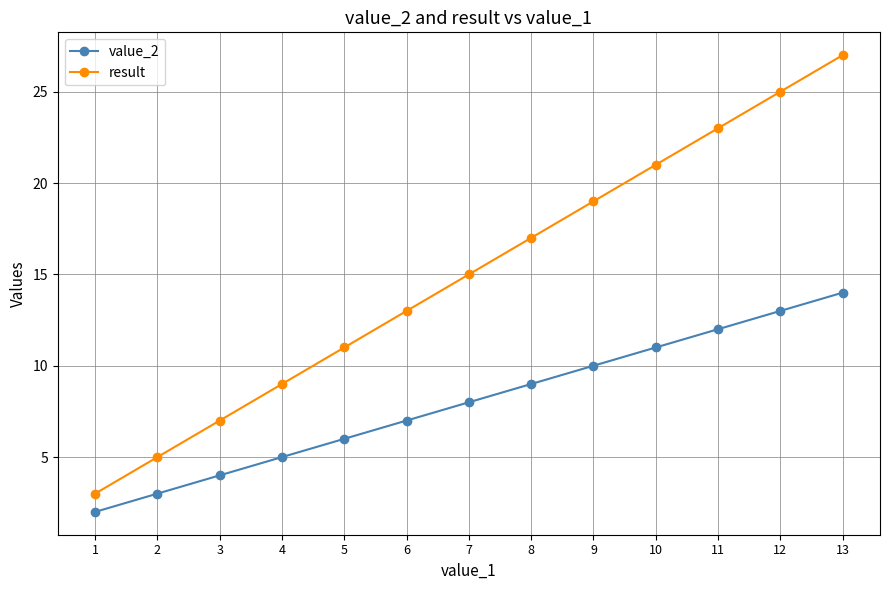

What is the approximate value of value_2 at 10?

11